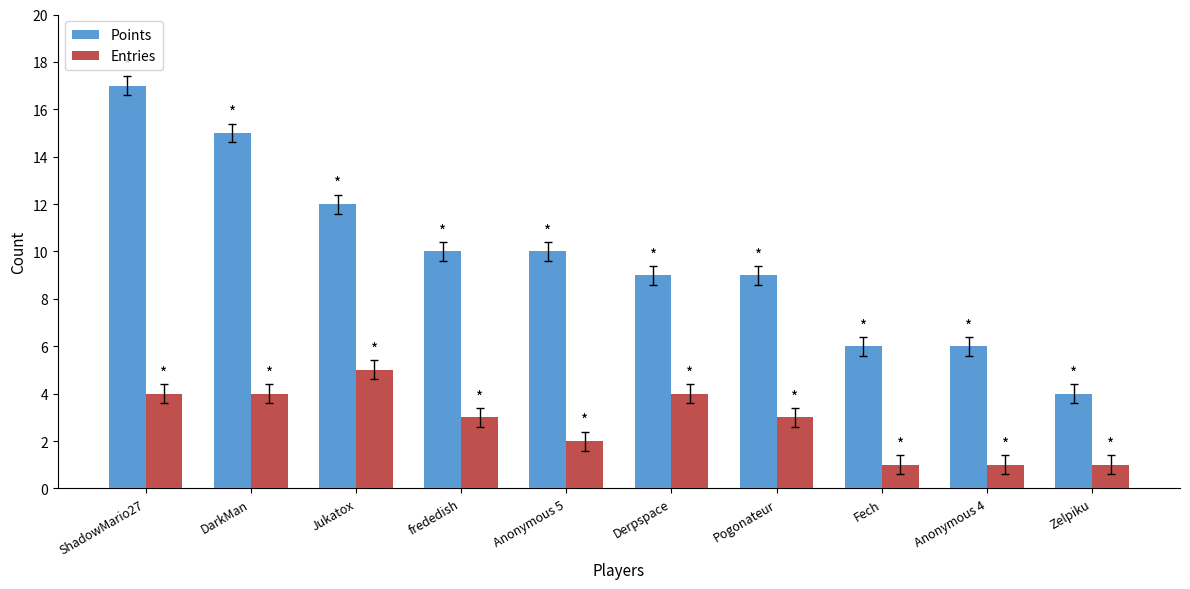

What position from the left is Pogonateur?

7